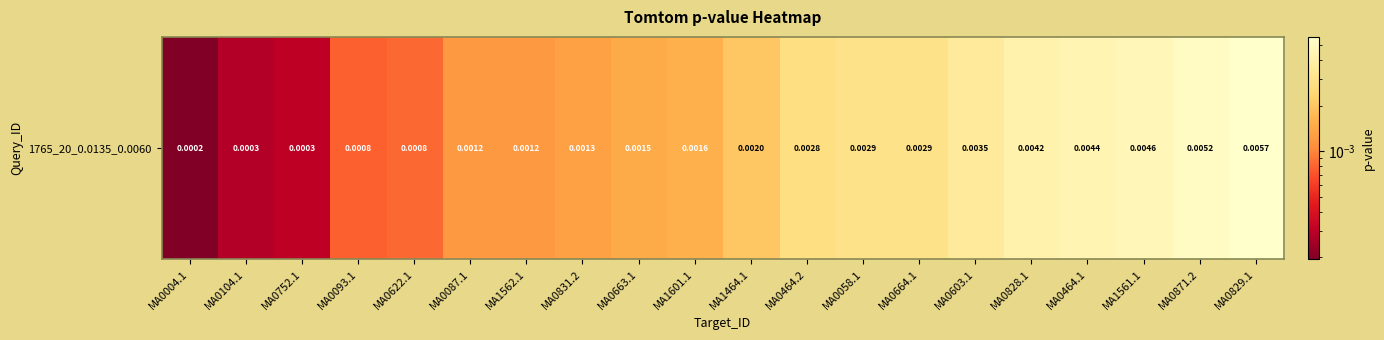

List the labels in order of value, largest first.

MA0829.1, MA0871.2, MA1561.1, MA0464.1, MA0828.1, MA0603.1, MA0058.1, MA0664.1, MA0464.2, MA1464.1, MA1601.1, MA0663.1, MA0831.2, MA1562.1, MA0087.1, MA0622.1, MA0093.1, MA0752.1, MA0104.1, MA0004.1